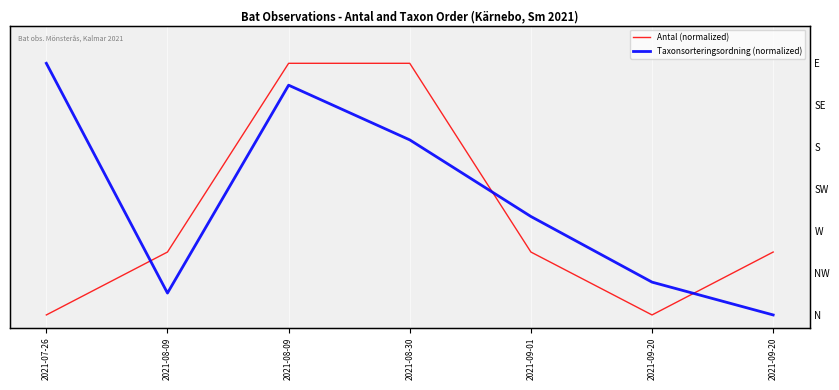

Rank the series by their average value, from lowest to highest.

Antal (normalized), Taxonsorteringsordning (normalized)